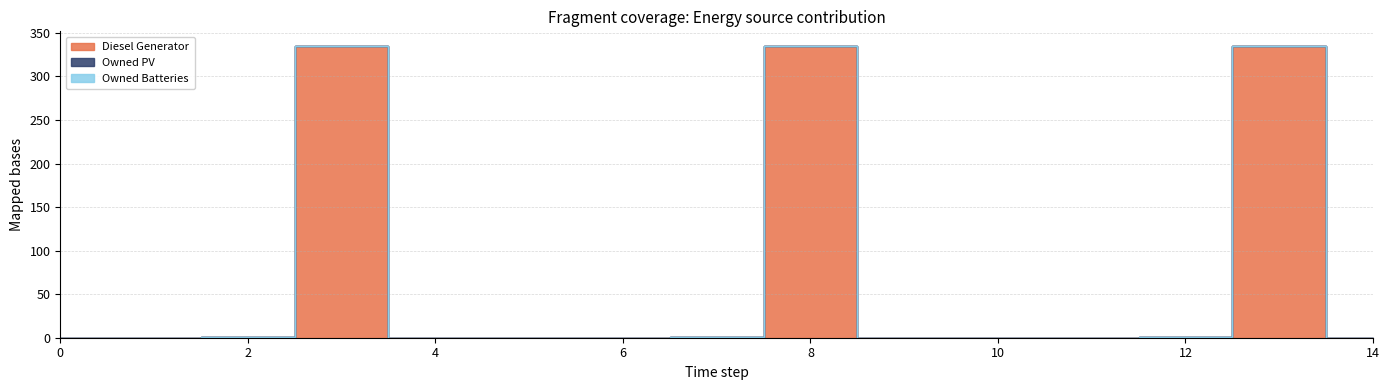

What is the difference between the highest and lowest values at 13?

335